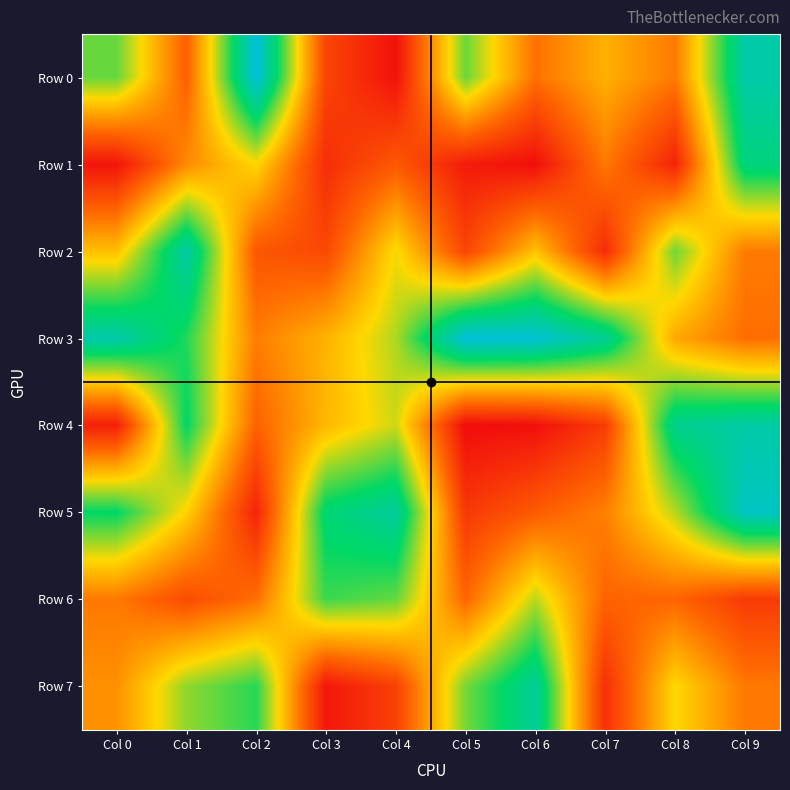

Which has a higher value, Col 3 or Col 9?

Col 9